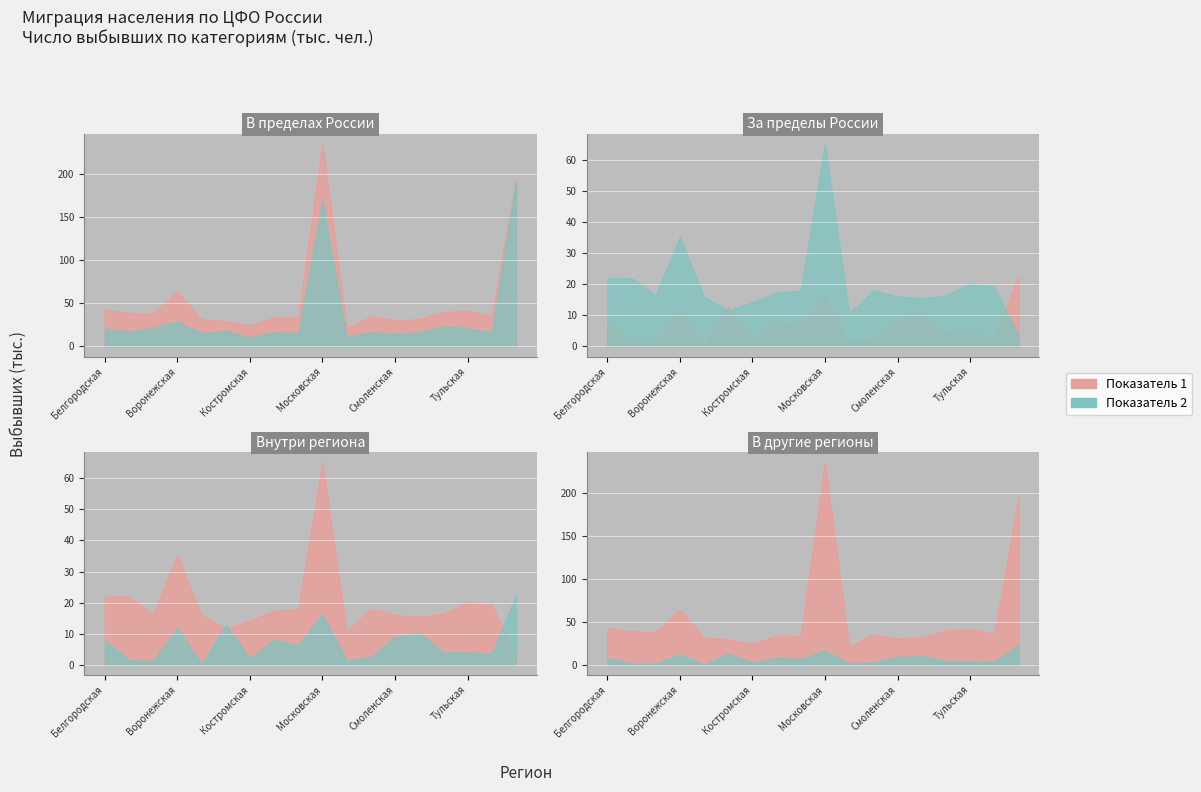

How many interior local peaks does the Внутри региона series have?

5